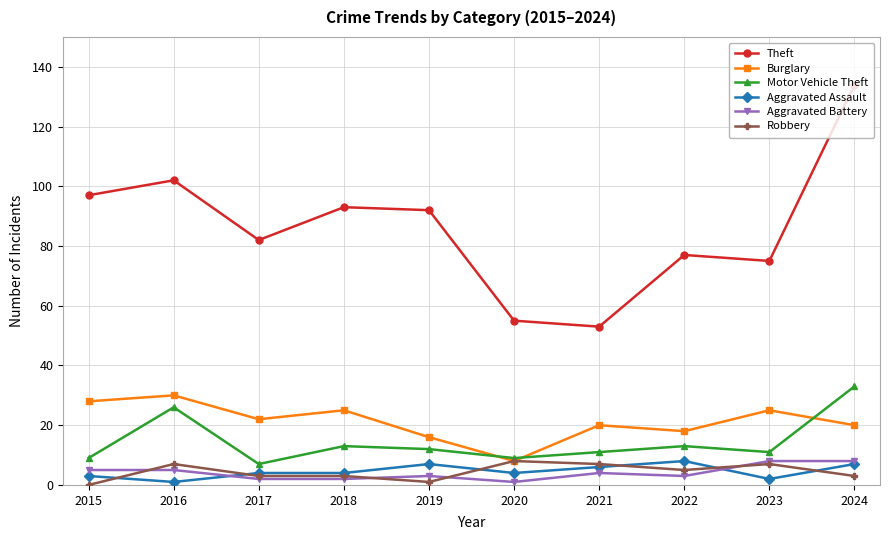

What is the approximate value of Aggravated Assault at 2022?

8